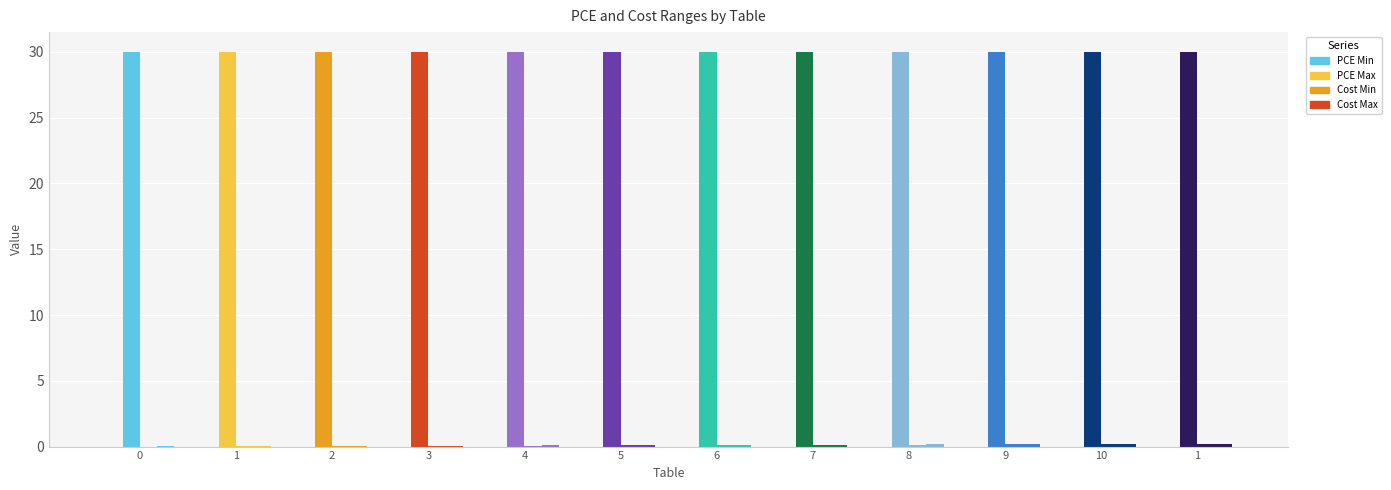

What is the average value of the Cost Min series?

0.1